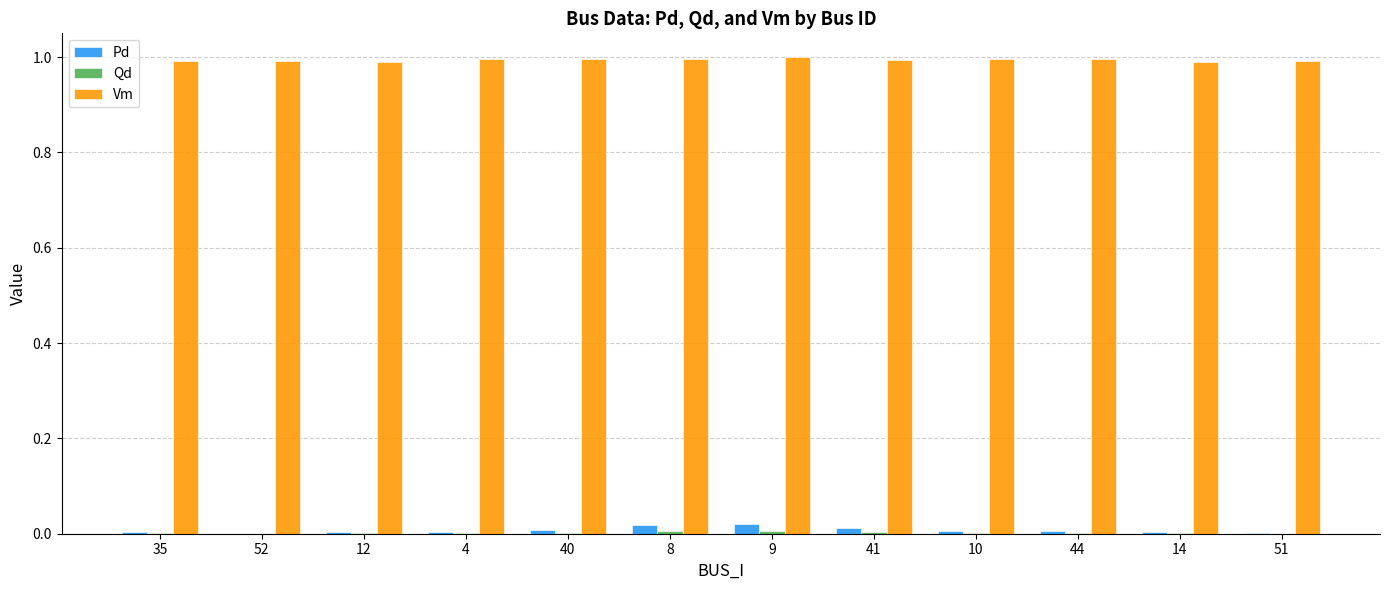

What is the total value across all series at 10?

1.0